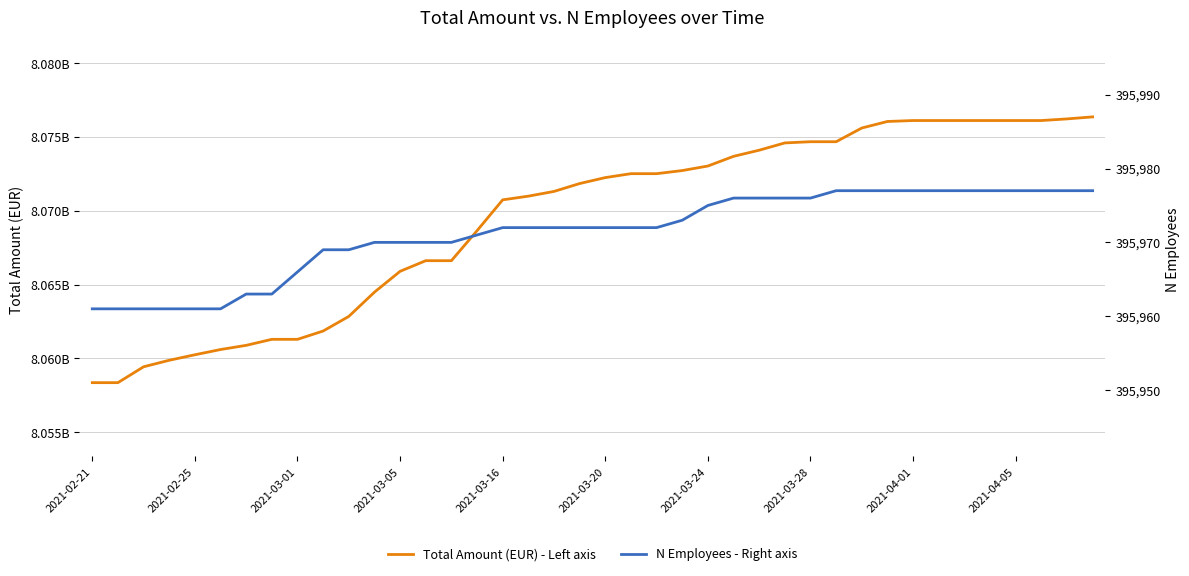

What is the maximum value for Total Amount (EUR) - Left axis?

8076360693